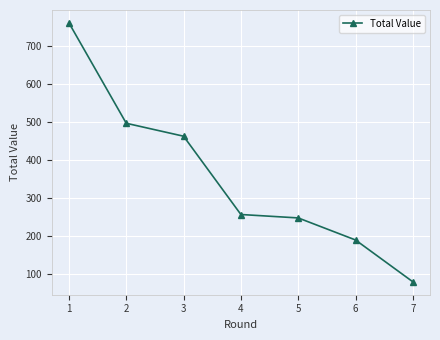

How many lines are shown in the chart?

1